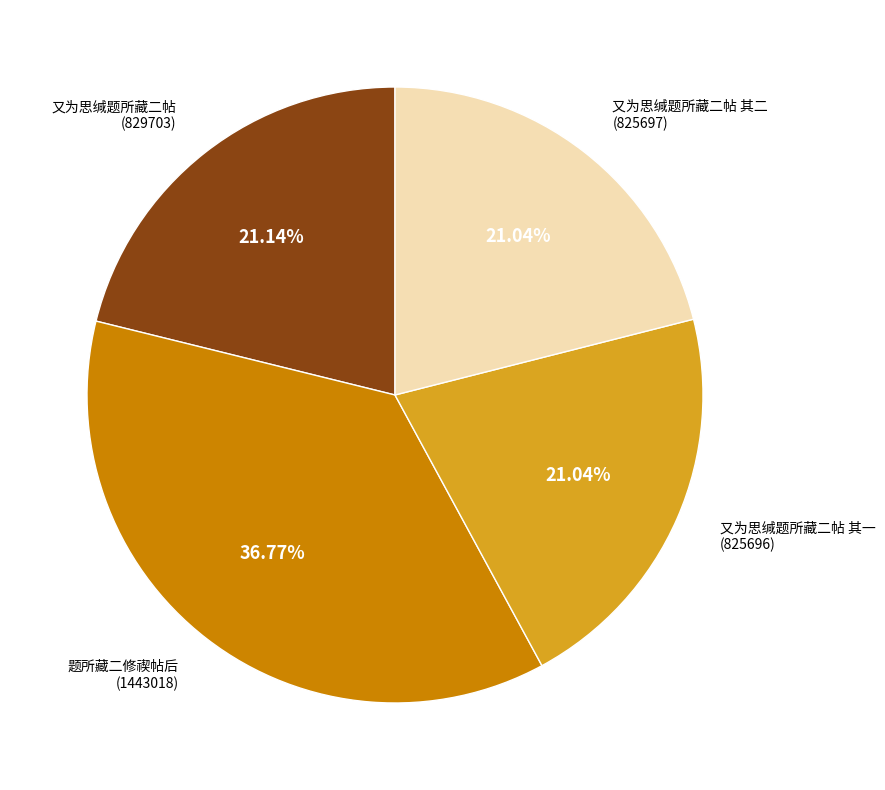

Is there a majority slice in this chart?

No